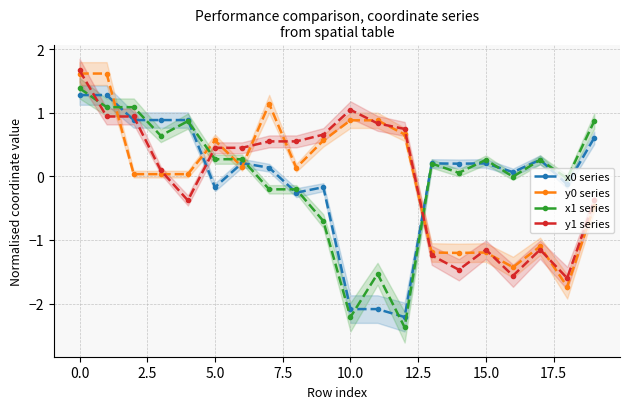

Which series has the largest total across all categories?

x0 series